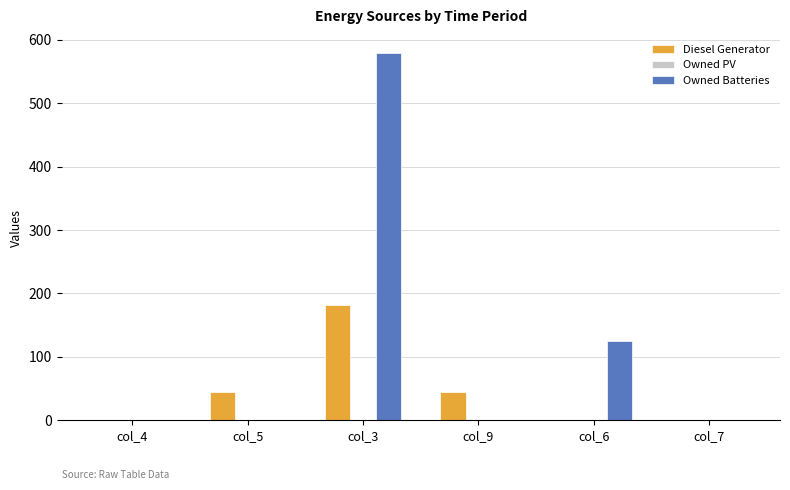

Which series changed the most between col_4 and col_6?

Owned Batteries